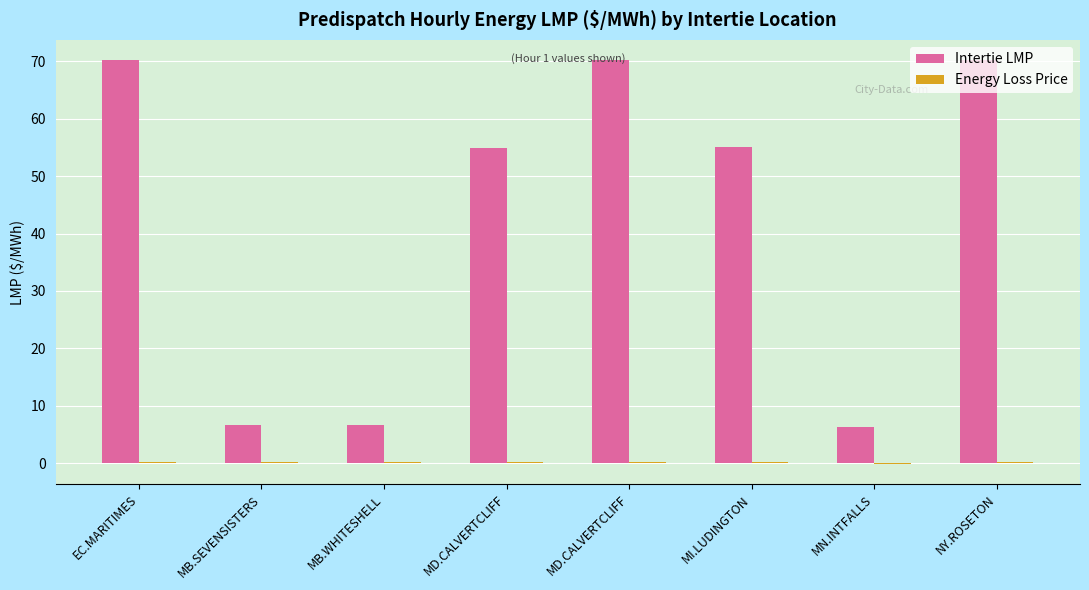

Does the chart contain stacked bars?

No